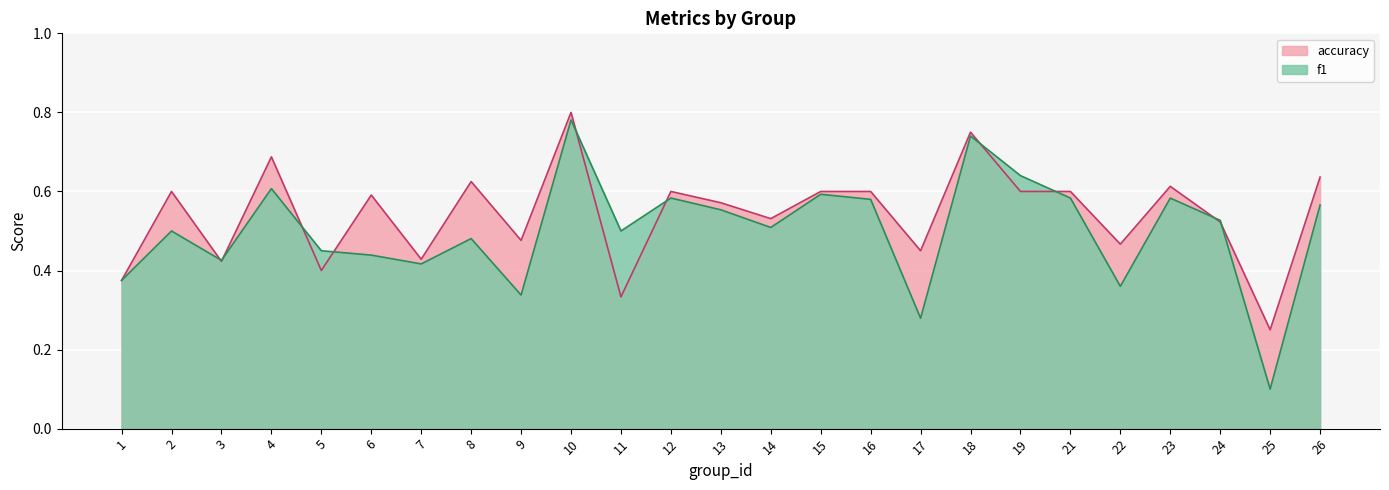

The f1 series shows 0.5 at 24. True or false?

True